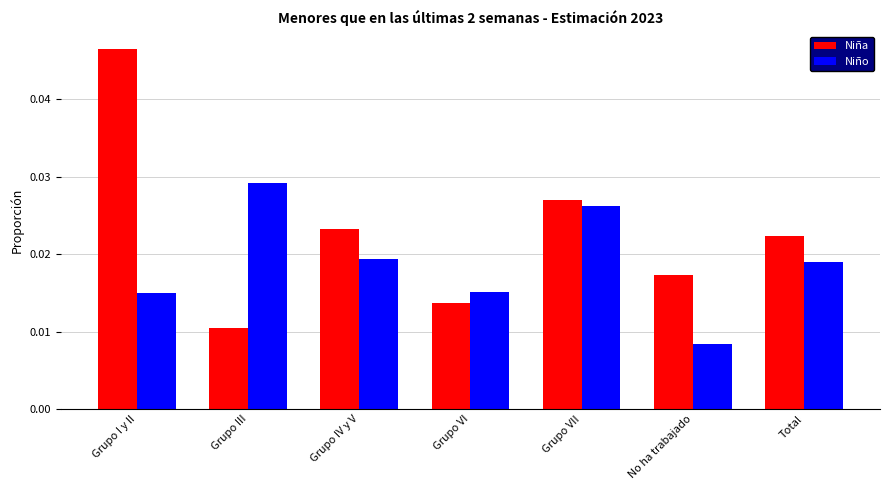

What position from the left is Grupo VII?

5